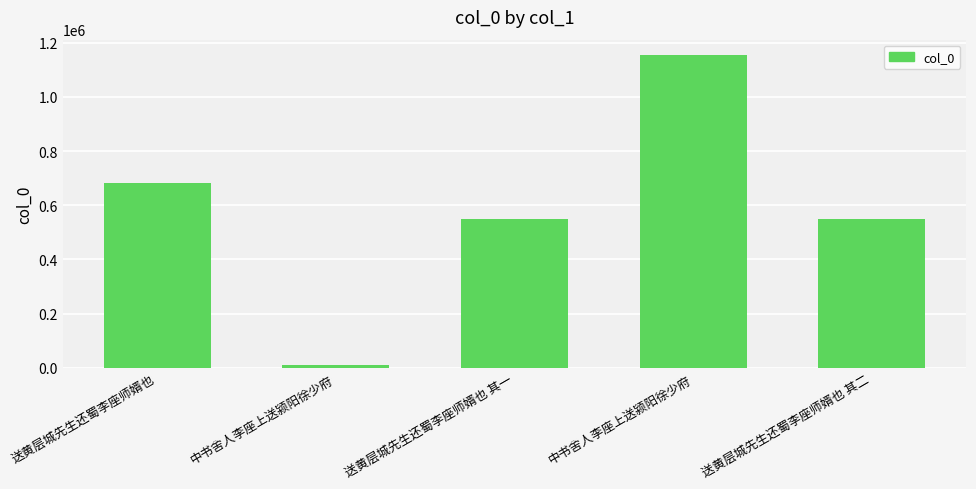

Is it true that the value at 送黄层城先生还蜀李座师婿也 其二 is 917152?

False